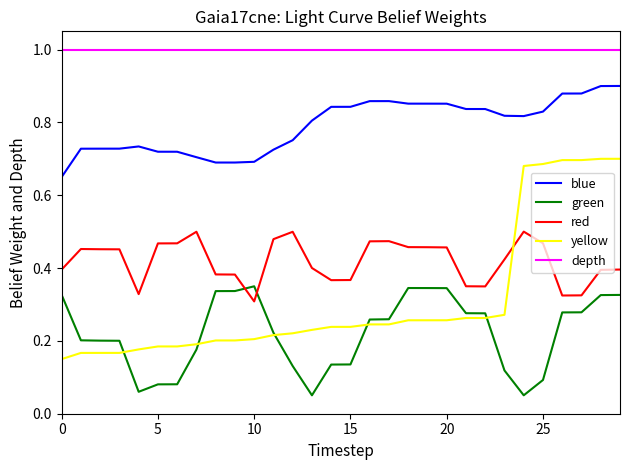

What is the maximum value shown in the chart?

1.0